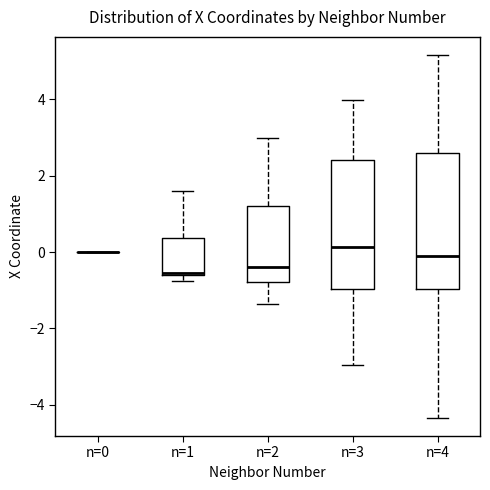

Reading left to right, transcribe this box plot: for each box, give where its median line is, the range the box spans, and where its two whiskers end, as read against the y-axis. The values are not printed on the chart, so give them approximately, as read against the axis.

n=0: box collapsed to a line at 0.0, whiskers 0.0 to 0.0
n=1: median -0.6, box -0.6 to 0.4, whiskers -0.8 to 1.6
n=2: median -0.4, box -0.8 to 1.2, whiskers -1.4 to 3.0
n=3: median 0.2, box -1.0 to 2.4, whiskers -3.0 to 4.0
n=4: median -0.2, box -1.0 to 2.6, whiskers -4.4 to 5.2